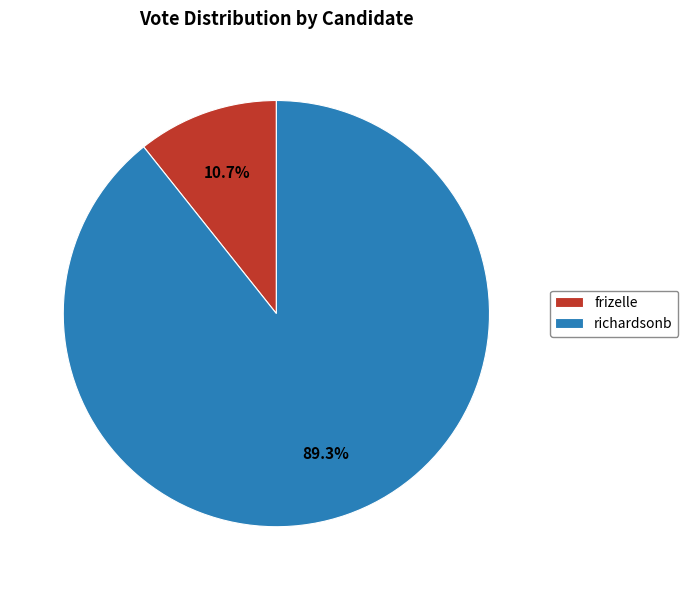

What is the largest slice in the pie chart?

richardsonb